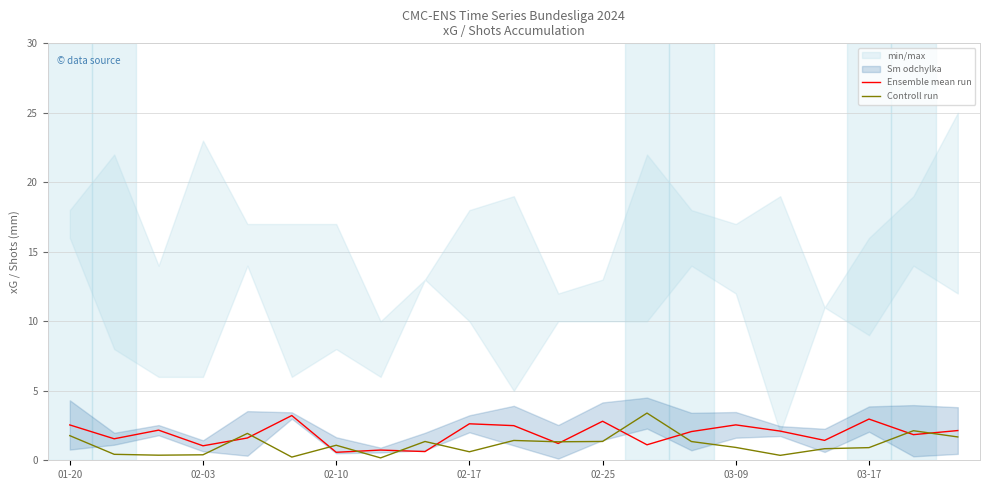

How many data points in Ensemble mean run are less than 2?

10